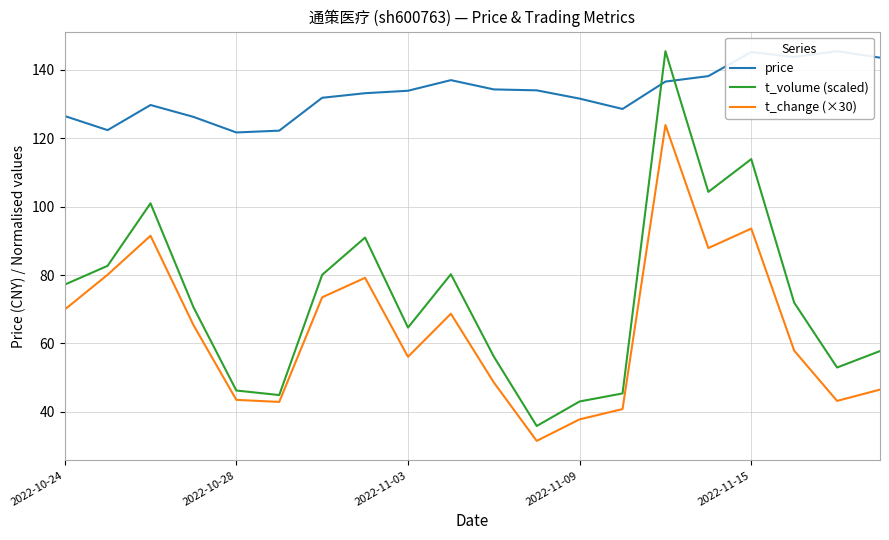

Where is the first local minimum for t_volume (scaled)?

5